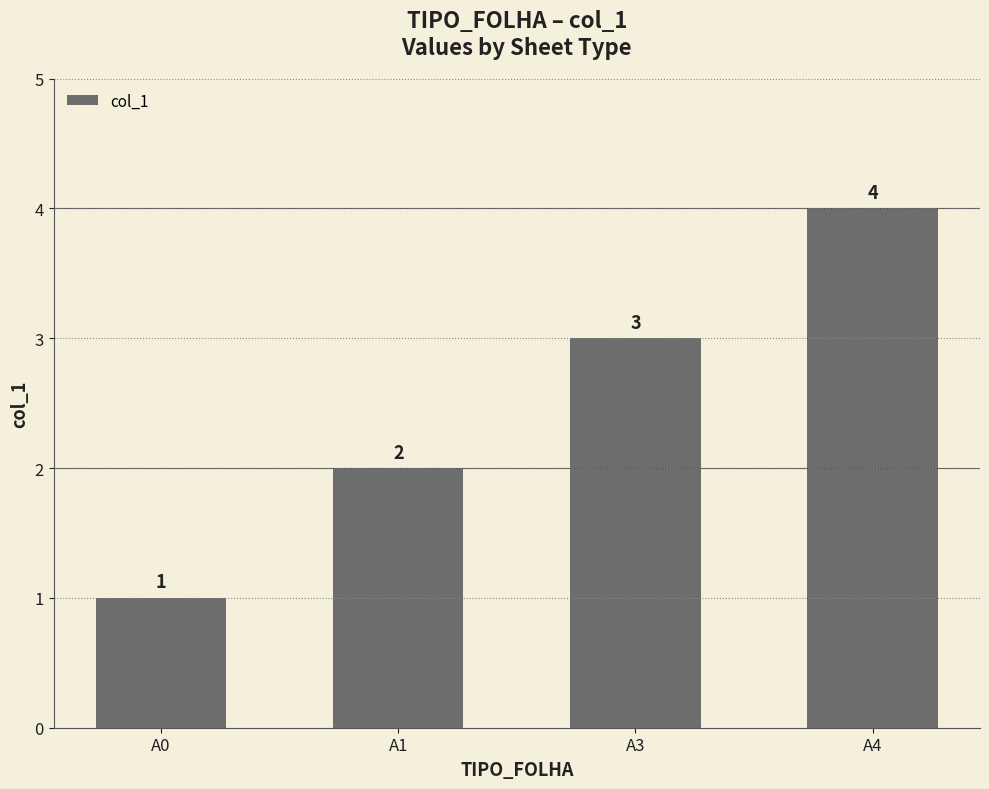

Reading left to right, transcribe all the data shown in this chart.

A0=1	A1=2	A3=3	A4=4